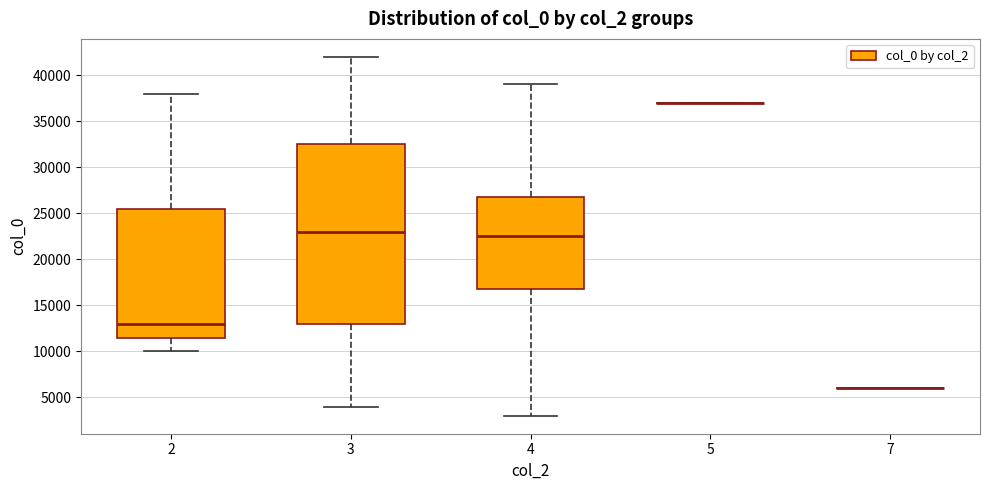

Reading left to right, transcribe this box plot: for each box, give where its median line is, the range the box spans, and where its two whiskers end, as read against the y-axis. The values are not printed on the chart, so give them approximately, as read against the axis.

2: median 13000, box 11500 to 25500, whiskers 10000 to 38000
3: median 23000, box 13000 to 32500, whiskers 4000 to 42000
4: median 22500, box 17000 to 27000, whiskers 3000 to 39000
5: box collapsed to a line at 37000, whiskers 37000 to 37000
7: box collapsed to a line at 6000, whiskers 6000 to 6000